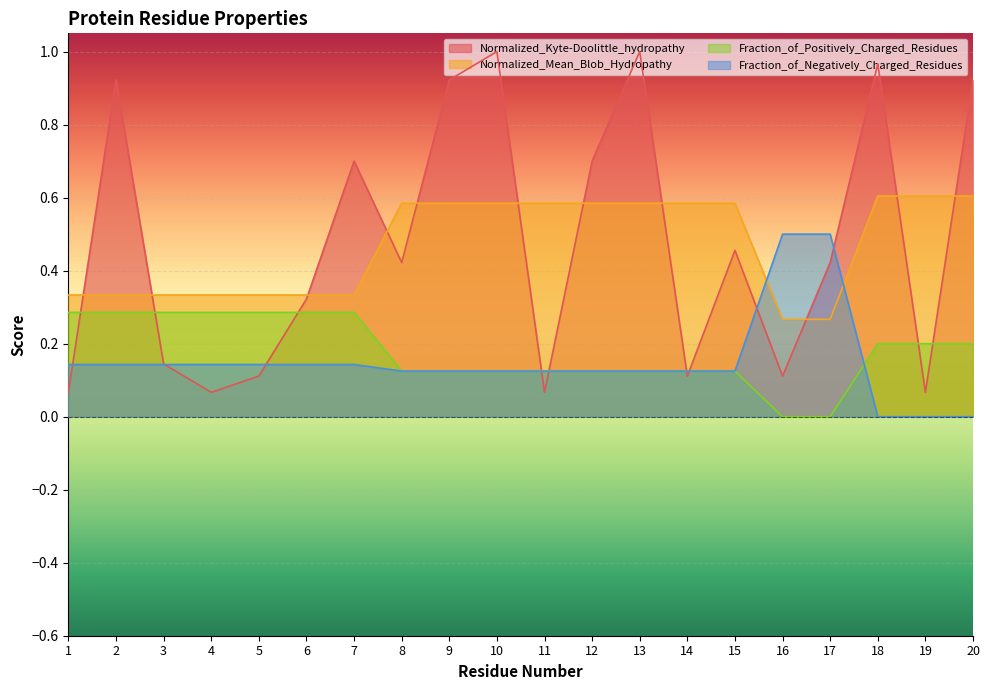

Between 17 and 14, which is larger?

17